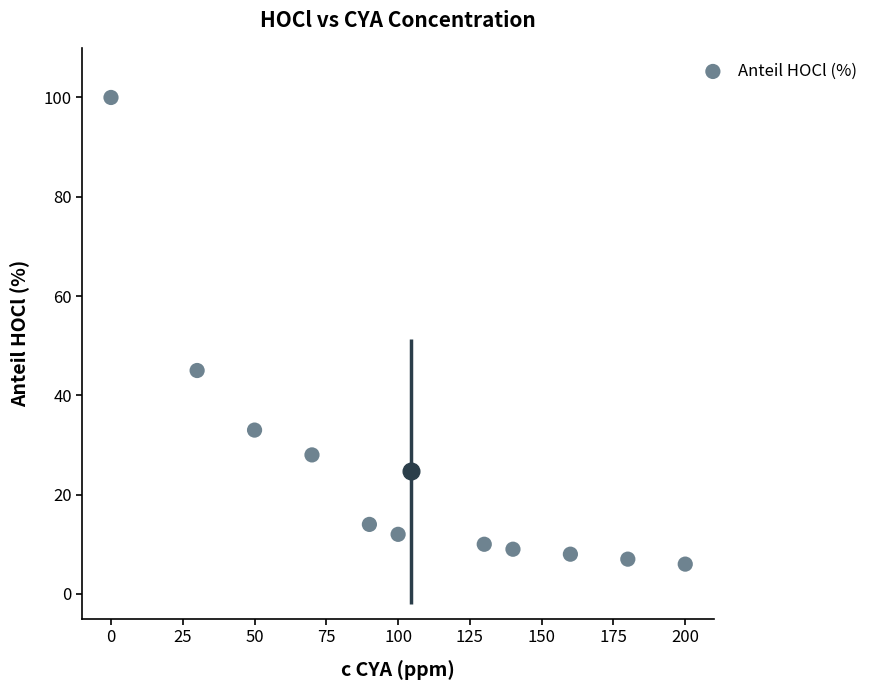

What is the average X value?

105